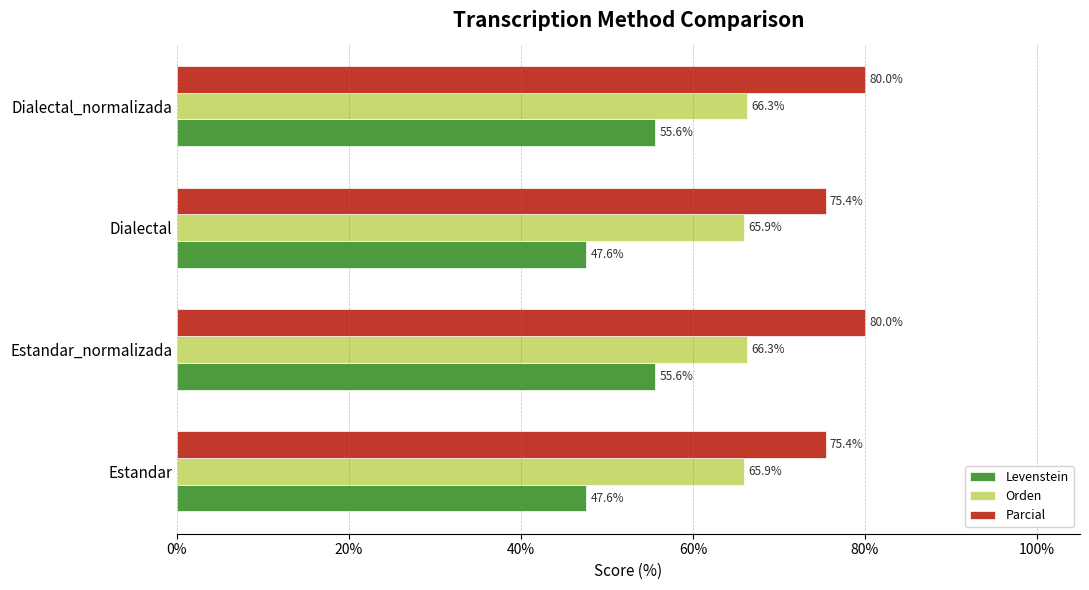

What is the difference between the maximum and second lowest values in the Levenstein series?

8.0